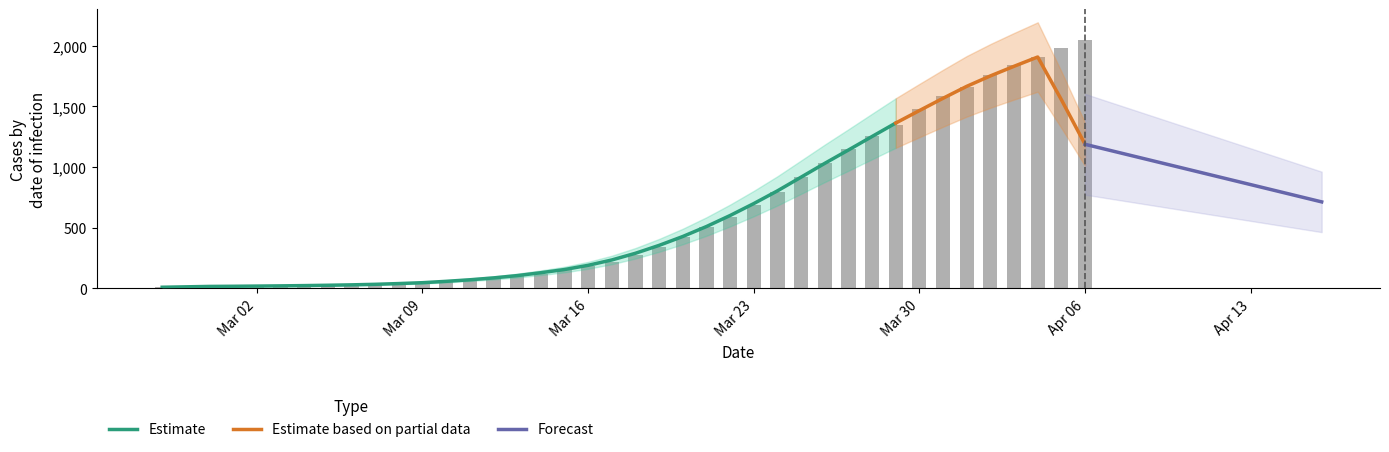

What is the greatest value displayed?

2047